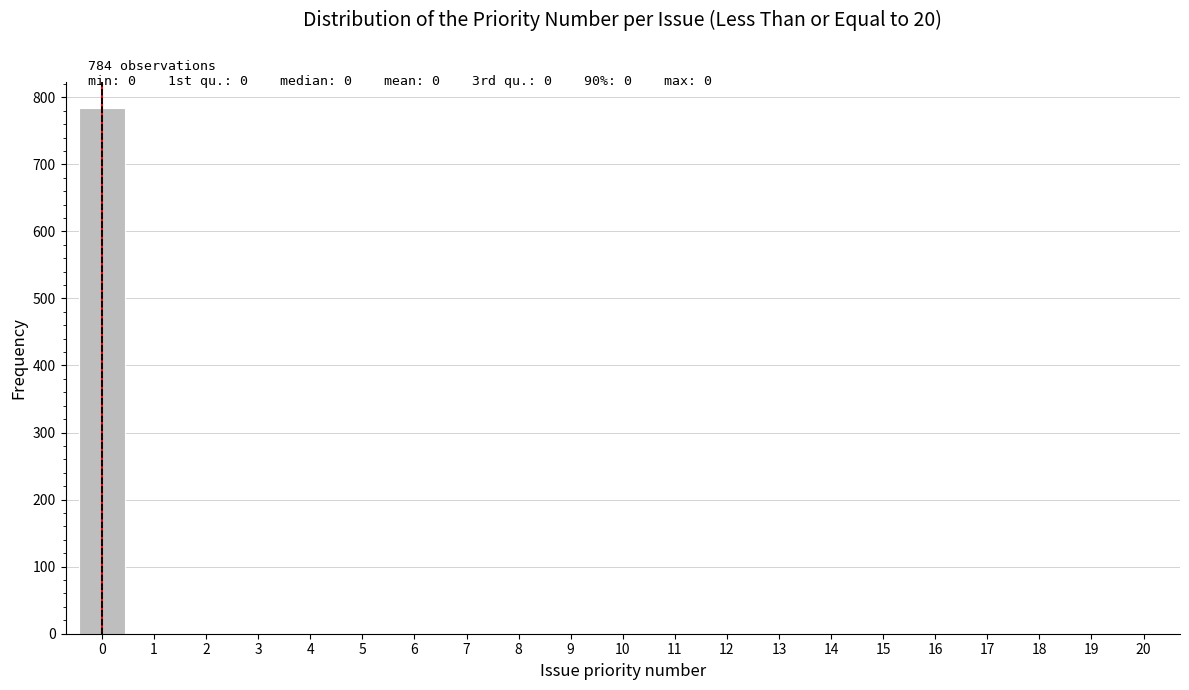

Which range on the x-axis has the tallest bar?

-0.5 to 0.5